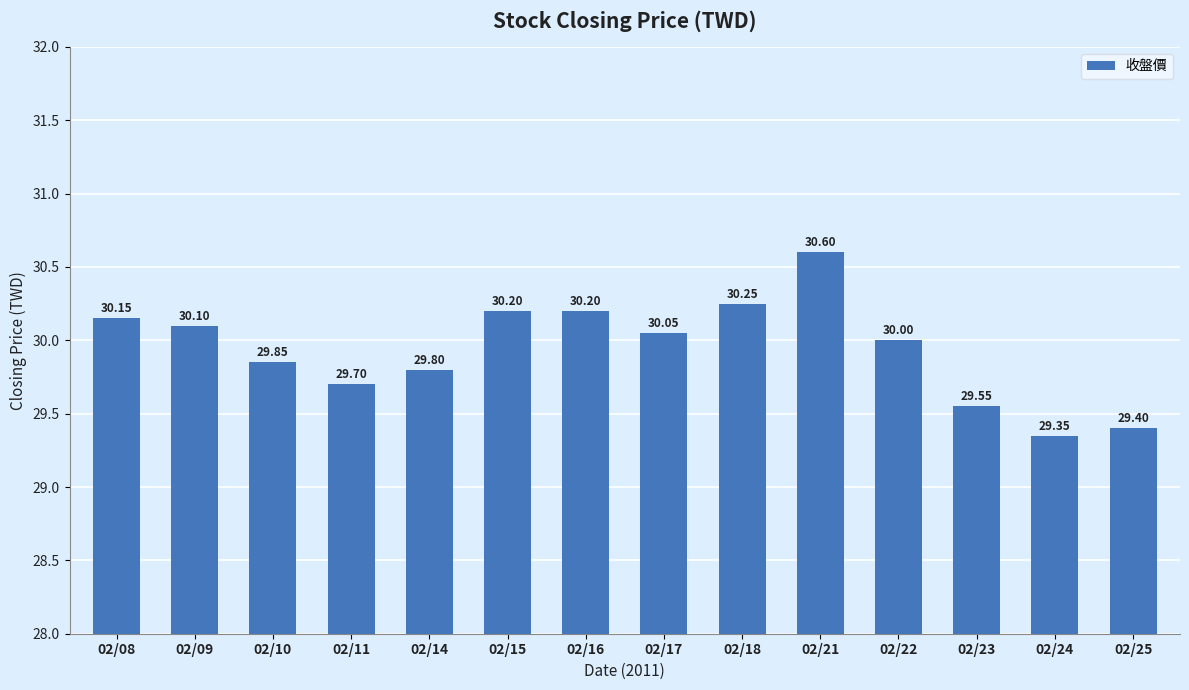

Between 02/14 and 02/10, which is larger?

02/10